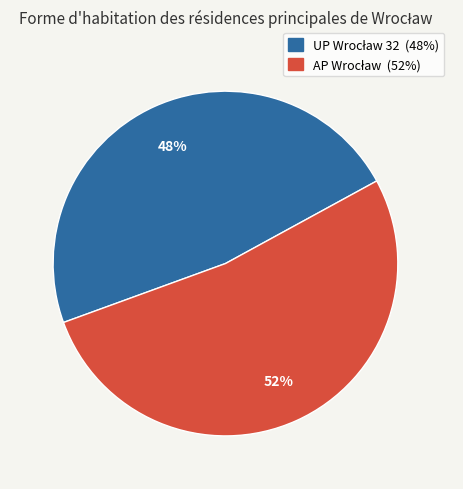

Is there any slice that represents more than half of the pie?

Yes